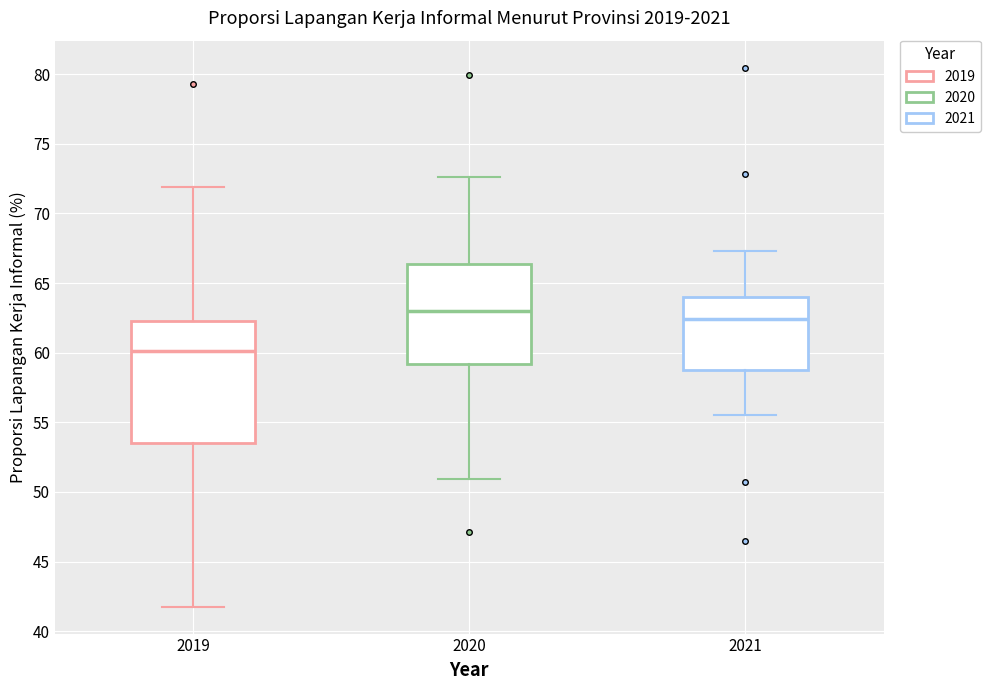

Reading left to right, read every box against the y-axis: the position of its median line, the range the box covers, and the ends of its whiskers. The values are not printed on the chart, so give them approximately, as read against the axis.

2019: median 60.0, box 53.5 to 62.5, whiskers 42.0 to 72.0
2020: median 63.0, box 59.0 to 66.5, whiskers 51.0 to 72.5
2021: median 62.5, box 59.0 to 64.0, whiskers 55.5 to 67.5